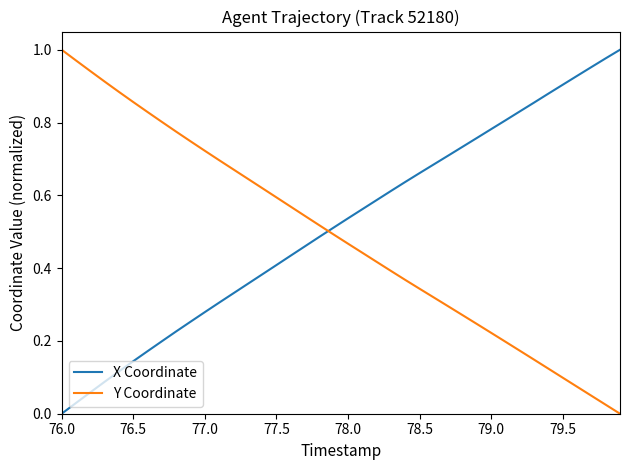

How many lines are shown in the chart?

2